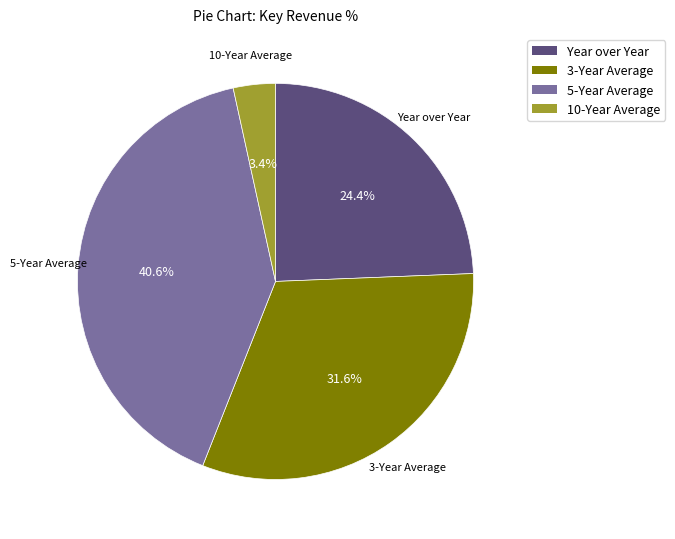

Which category has the biggest portion of the pie?

5-Year Average